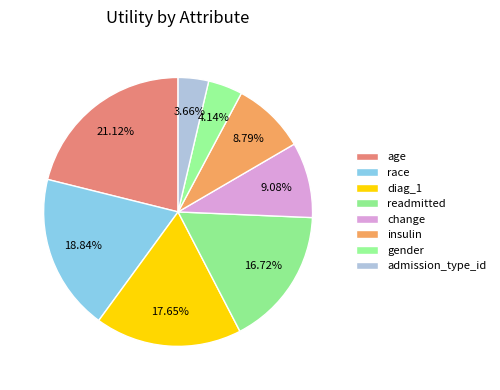

What percentage is NOT represented by diag_1?

82.3%